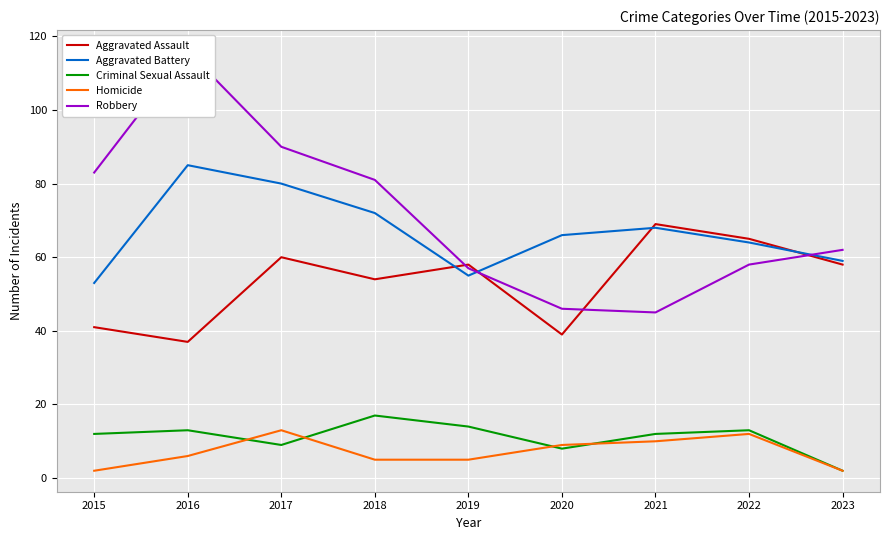

What is the maximum value shown in the chart?

116